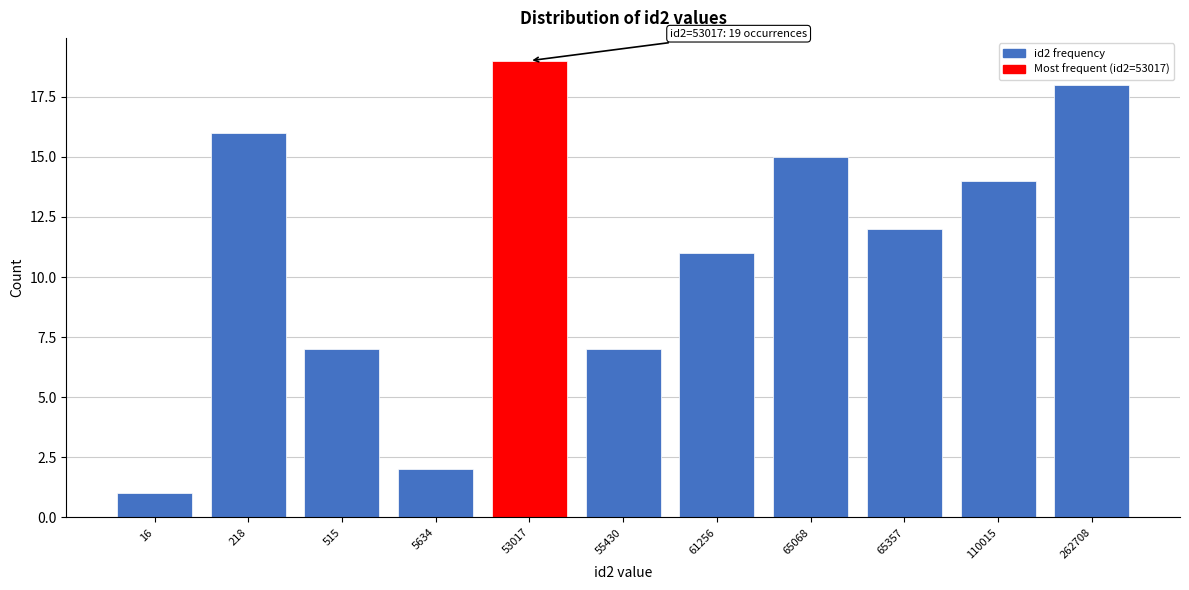

Reading left to right, what are all the values shown in this chart?

1	16	7	2	19	7	11	15	12	14	18